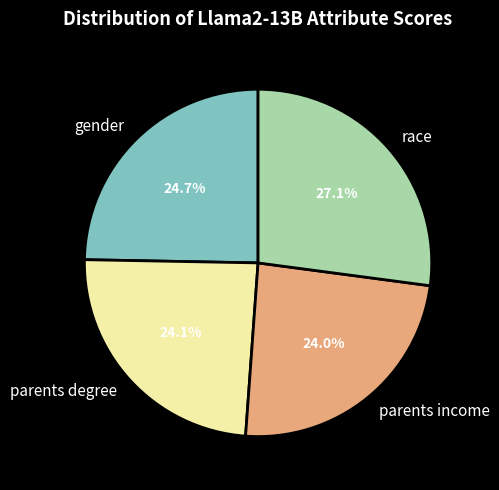

What is the largest slice in the pie chart?

race